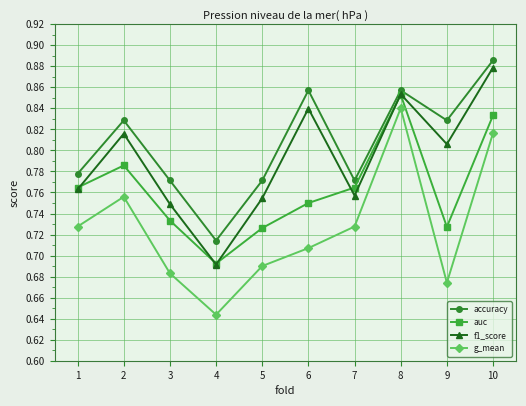

Rank the series by their average value, from lowest to highest.

g_mean, auc, f1_score, accuracy